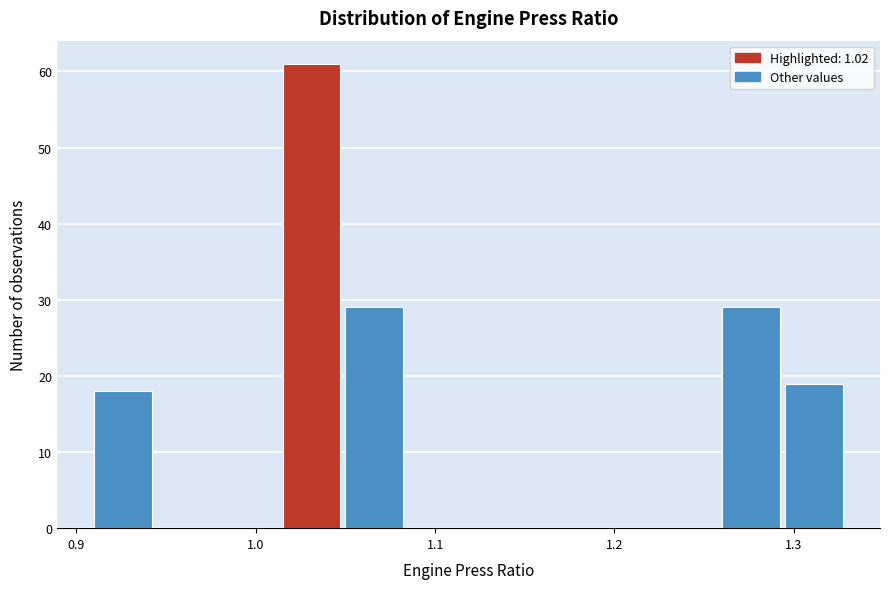

Around what value on the x-axis is the tallest bar? Give the approximate position of its centre, as read against the axis.

1.03